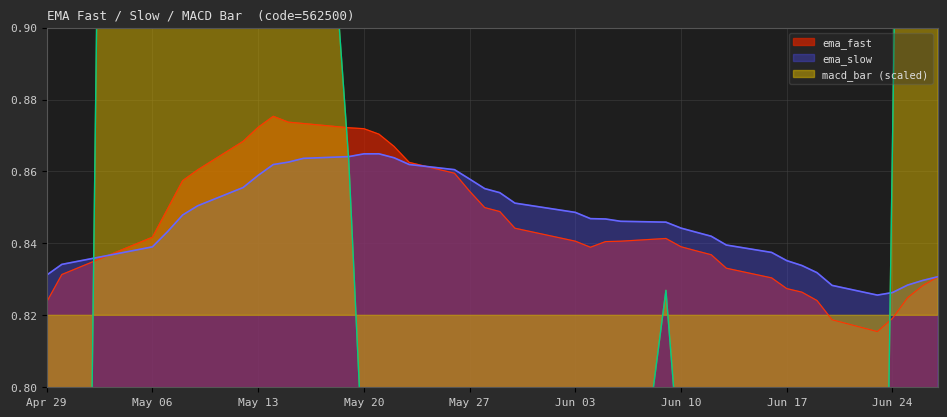

What is the difference between the maximum and minimum values in the macd_bar series?

2.2